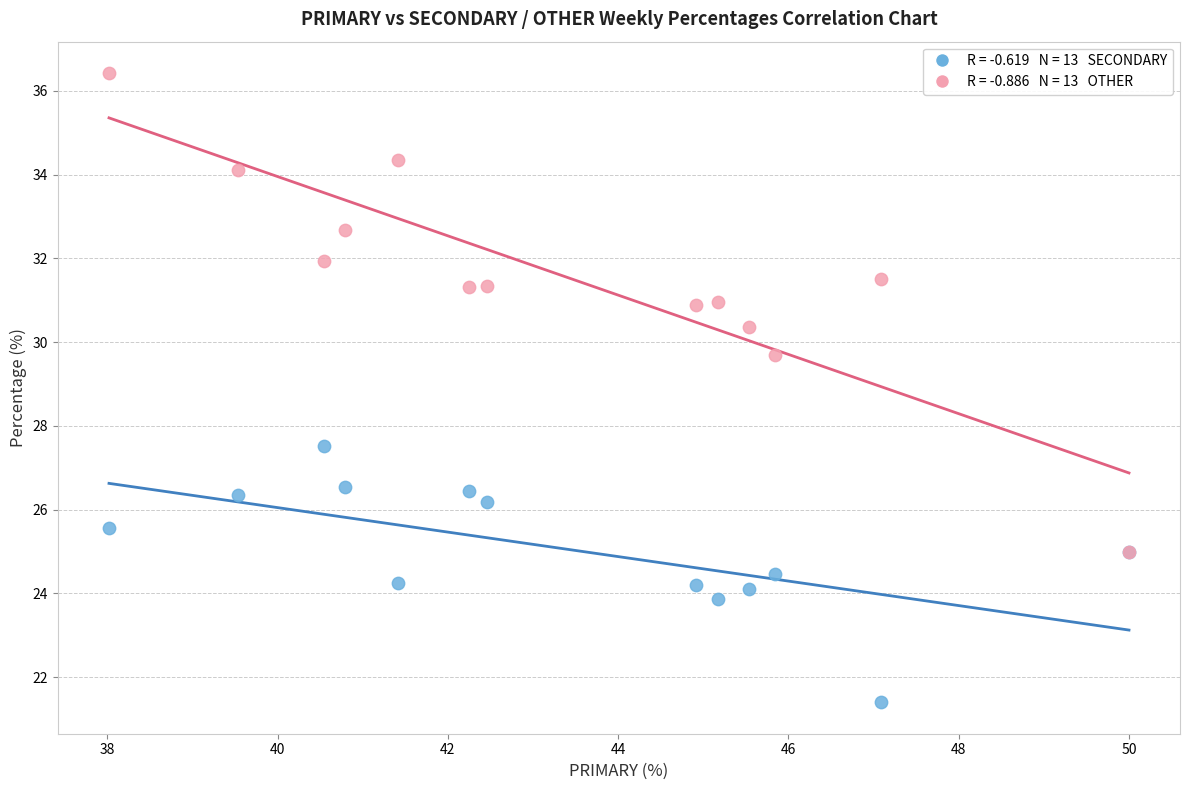

Across all series, what Y value is closest to 28?

27.5